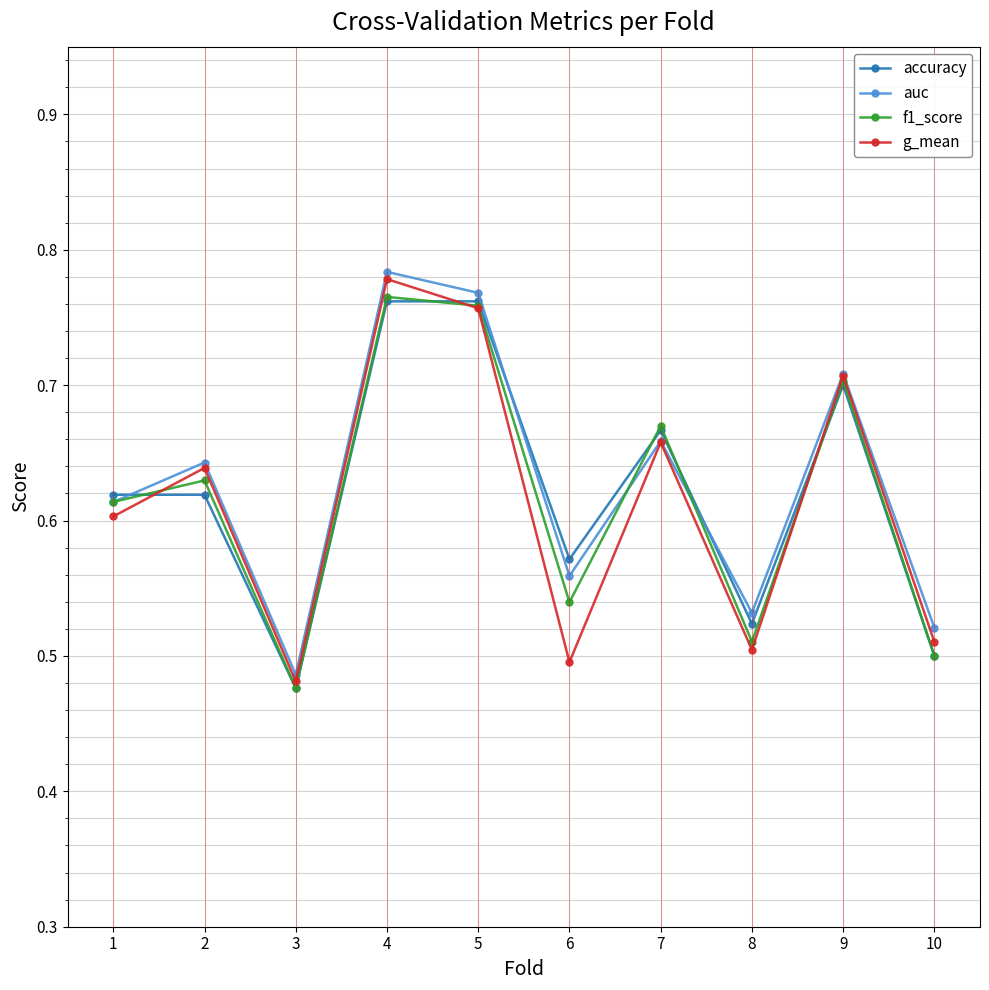

Count the g_mean values in the range 0 to 1.

10